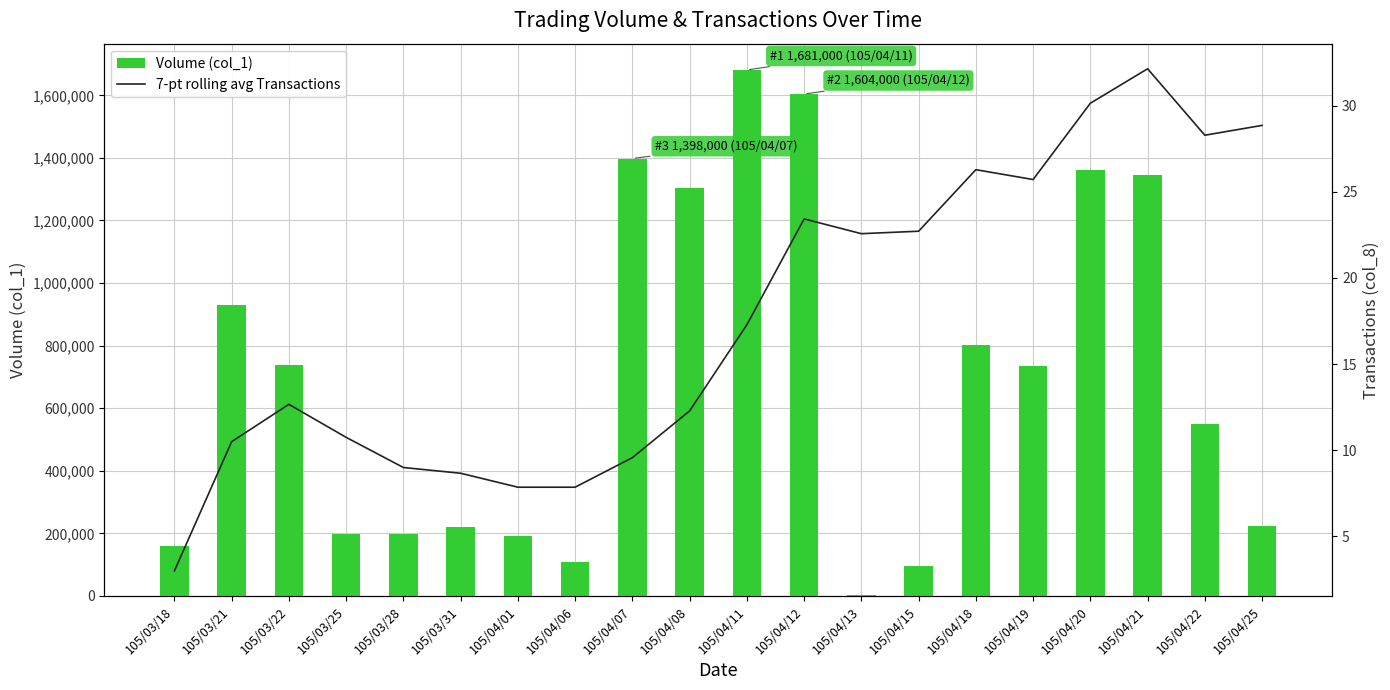

What is the sum of all 7-pt rolling avg Transactions values?

349.6